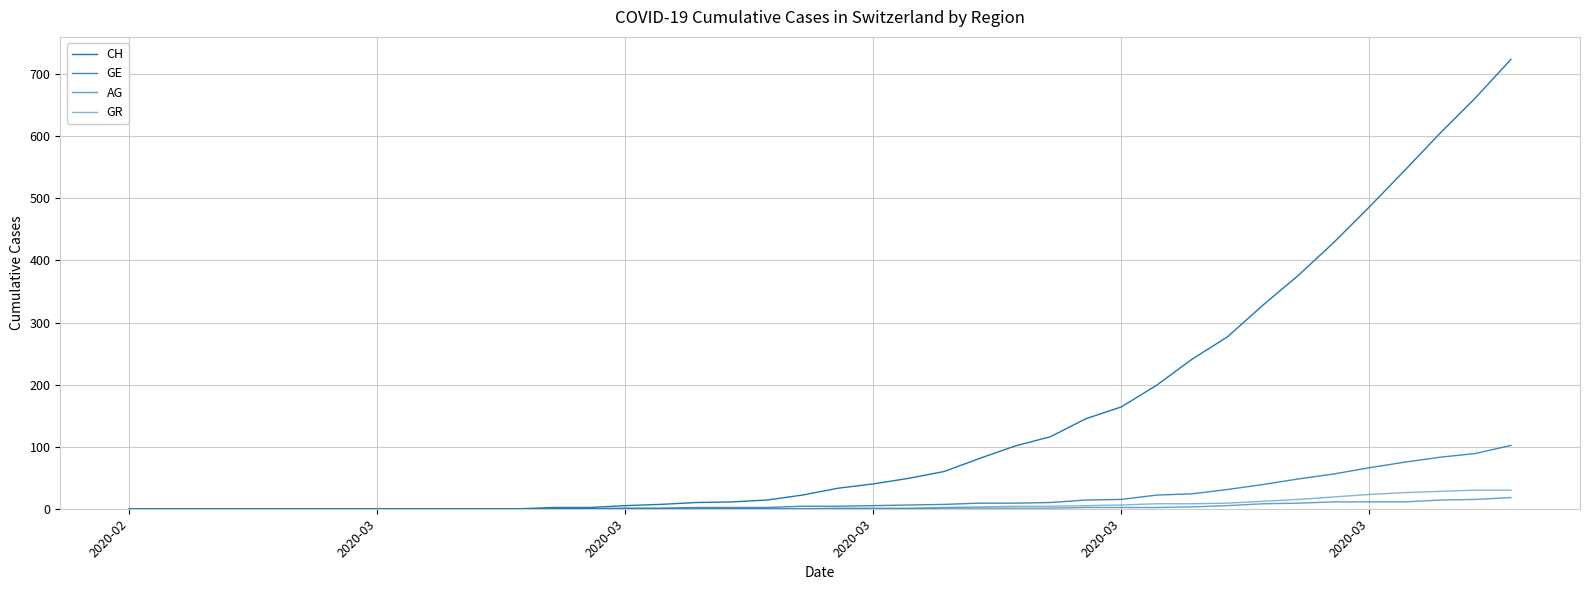

What is the difference between the second highest and second lowest values in the CH series?

662